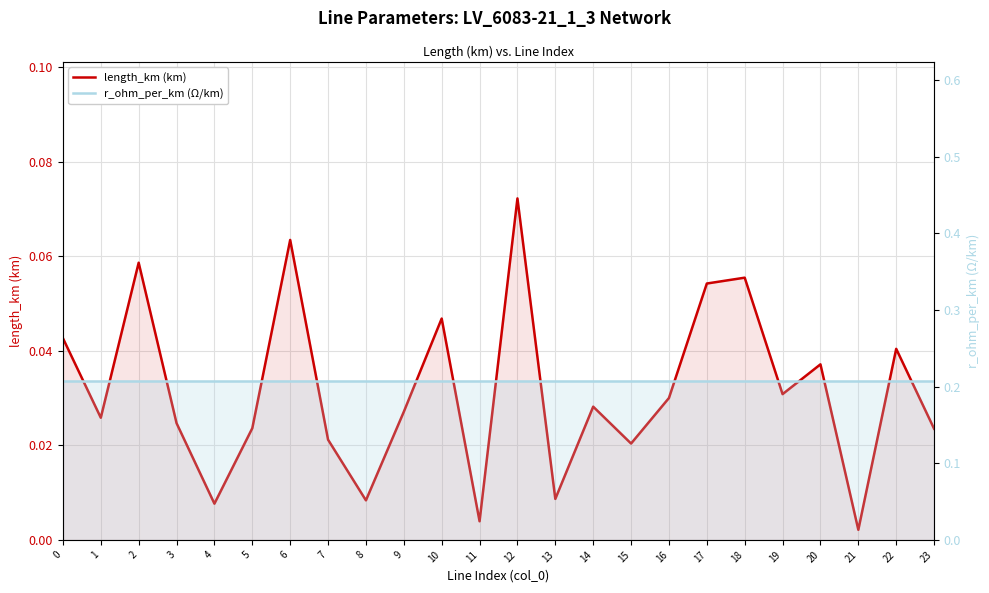

True or false: r_ohm_per_km (Ω/km) and length_km (km) intersect in this chart.

False